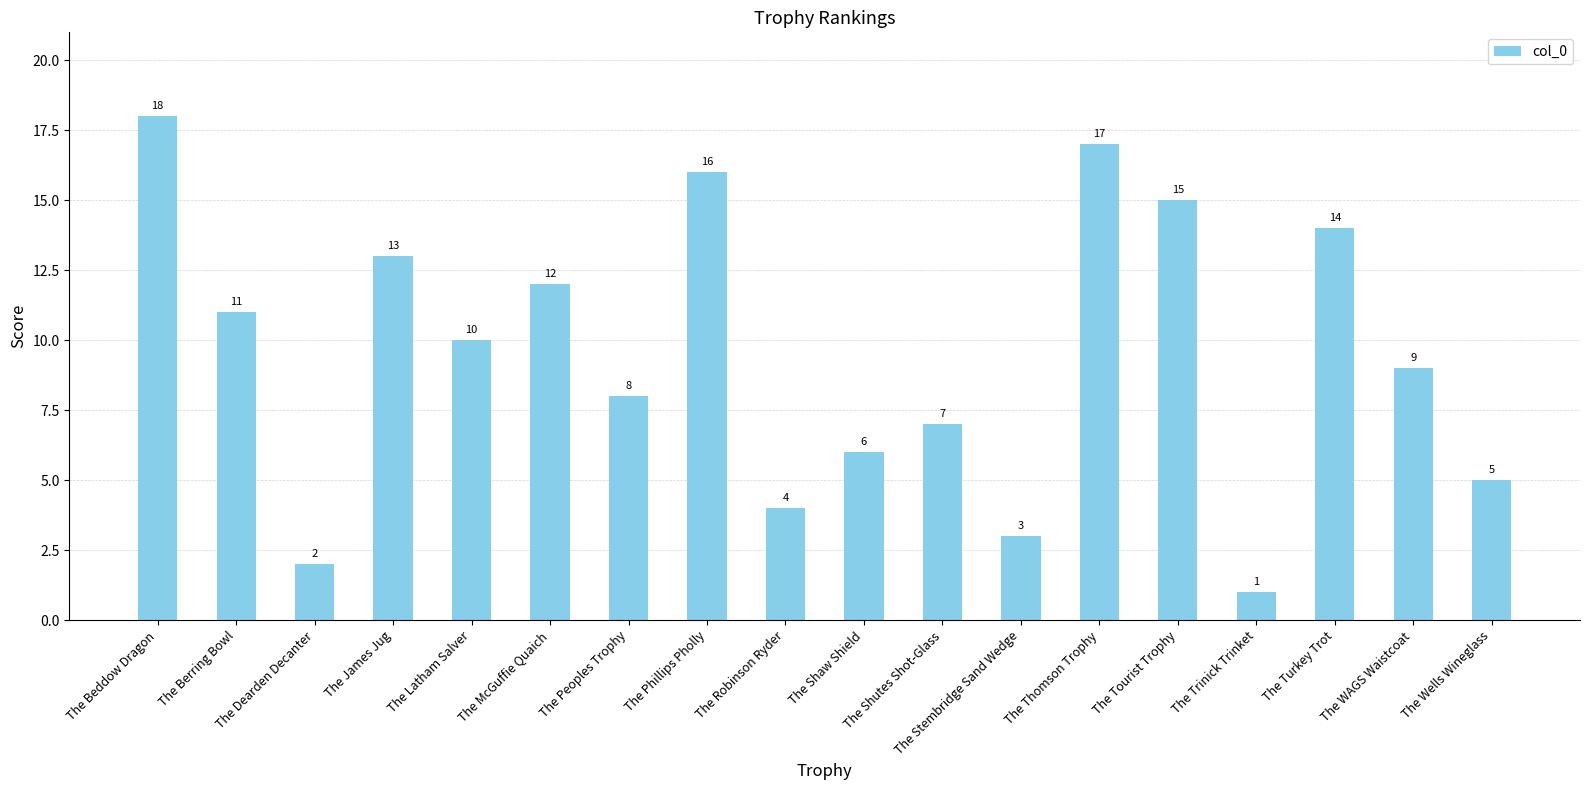

Rank the categories by value from highest to lowest.

The Beddow Dragon, The Thomson Trophy, The Phillips Pholly, The Tourist Trophy, The Turkey Trot, The James Jug, The McGuffie Quaich, The Berring Bowl, The Latham Salver, The WAGS Waistcoat, The Peoples Trophy, The Shutes Shot-Glass, The Shaw Shield, The Wells Wineglass, The Robinson Ryder, The Stembridge Sand Wedge, The Dearden Decanter, The Trinick Trinket